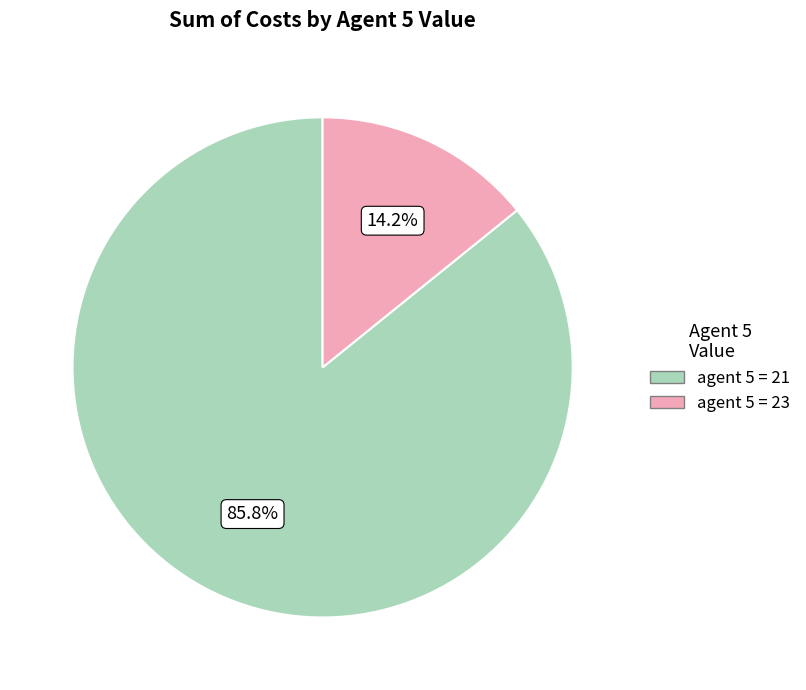

Is there any slice that represents more than half of the pie?

Yes